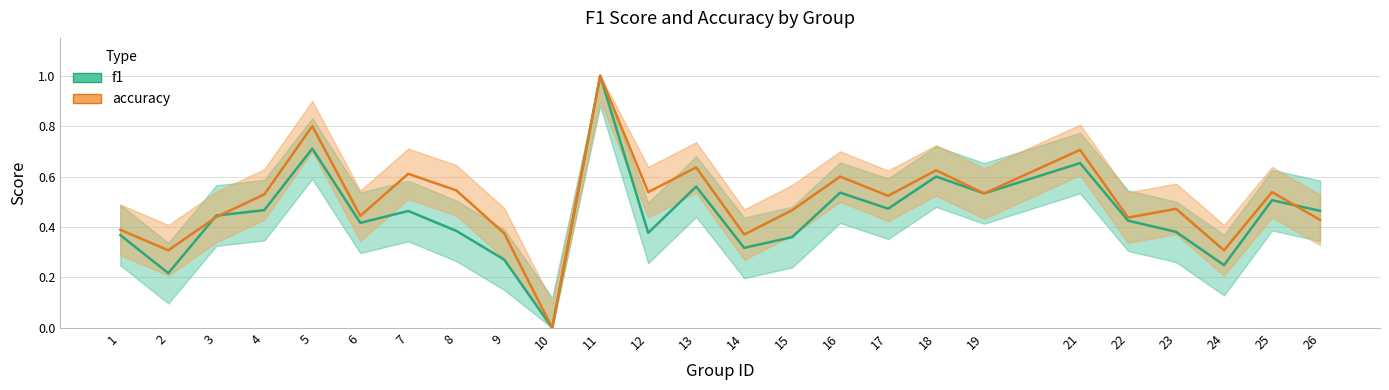

What is the difference between the highest and lowest values at 17?

0.1